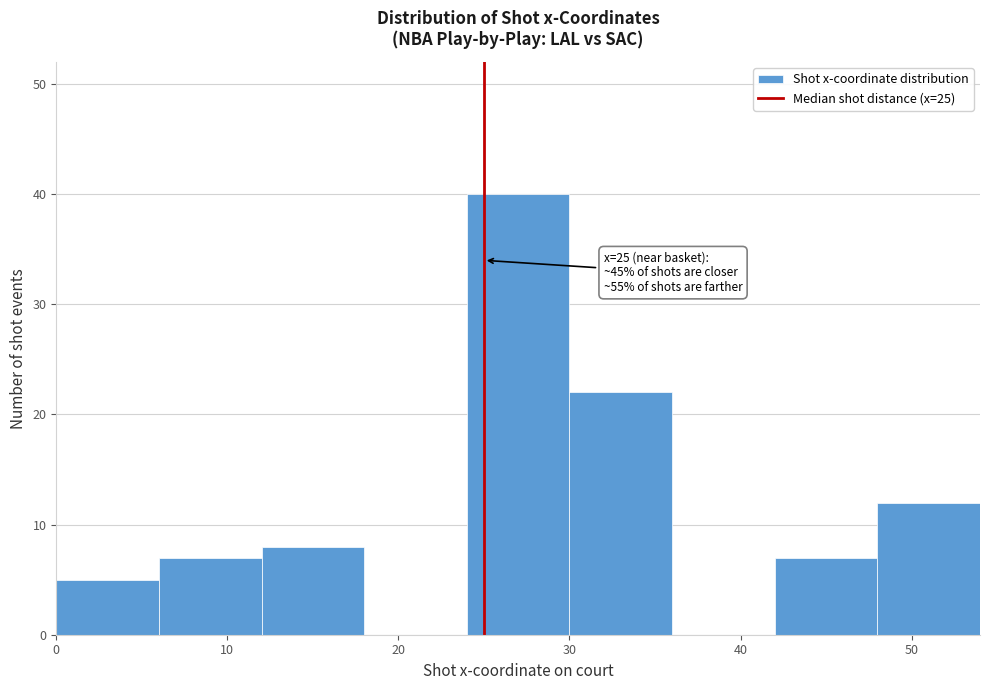

Over which range of the x-axis is the bar tallest?

24 to 30